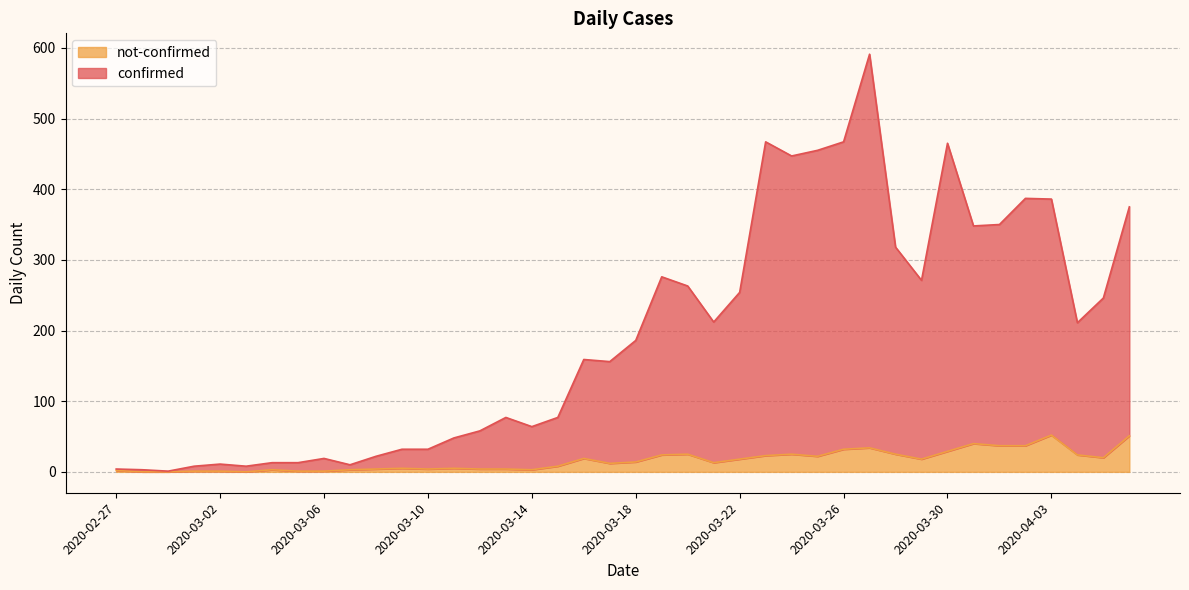

Is the value of confirmed at 2020-03-03 greater than the value of not-confirmed at 2020-04-02?

No